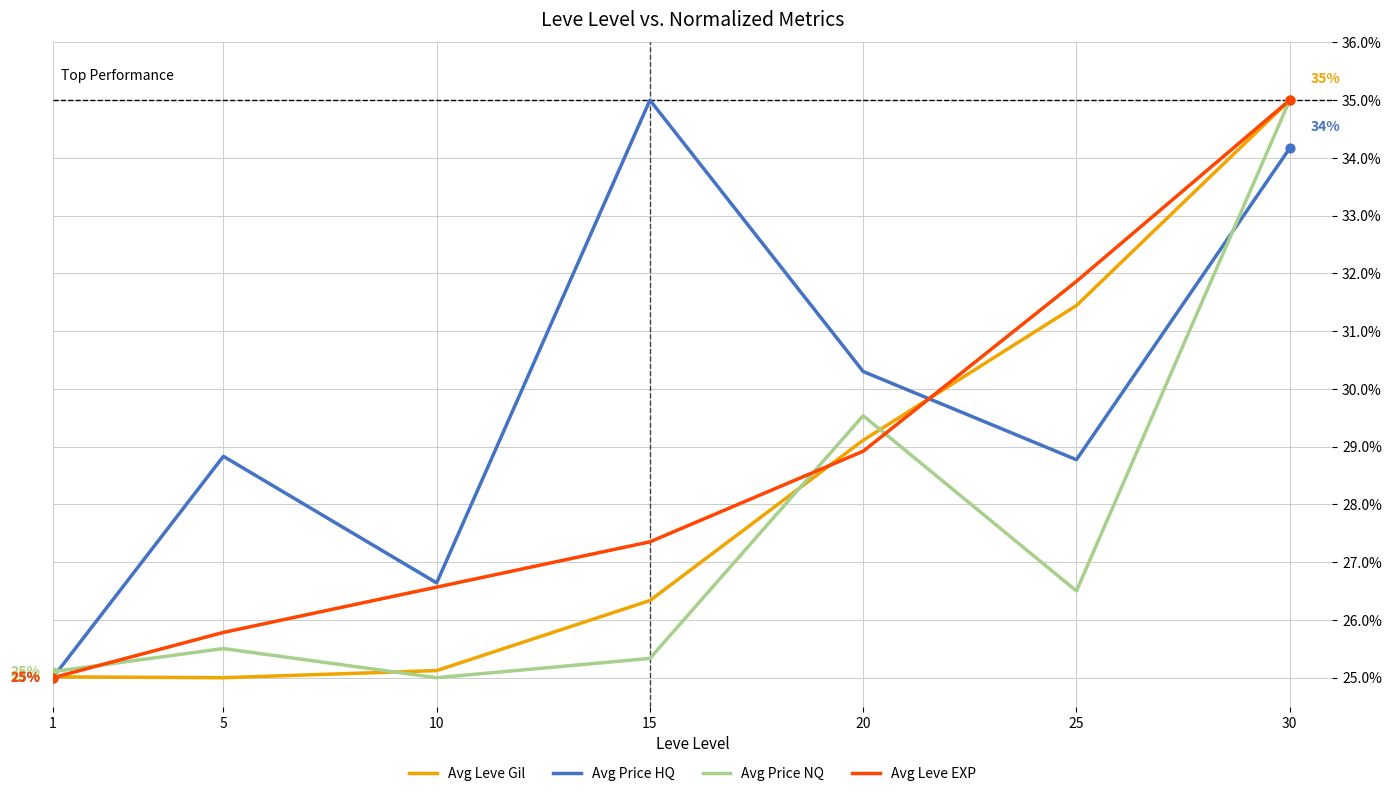

What is the total value across all series at 20?

117.9